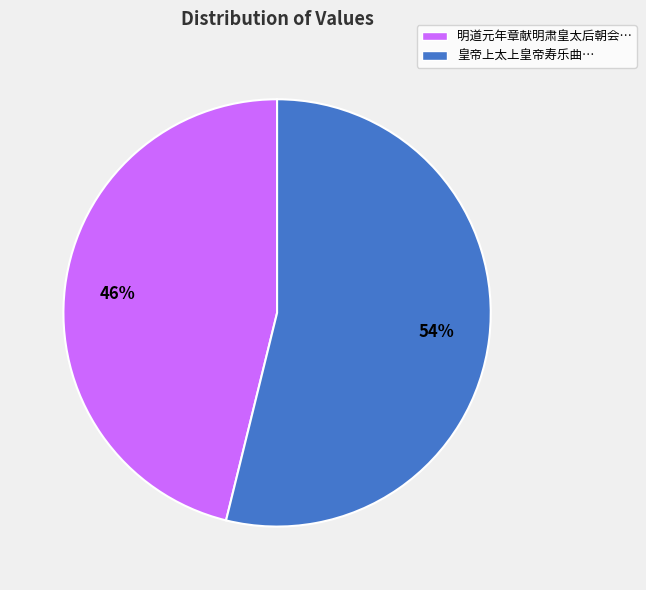

The 明道元年章献明肃皇太后朝会… slice represents 35% of the pie. True or false?

False